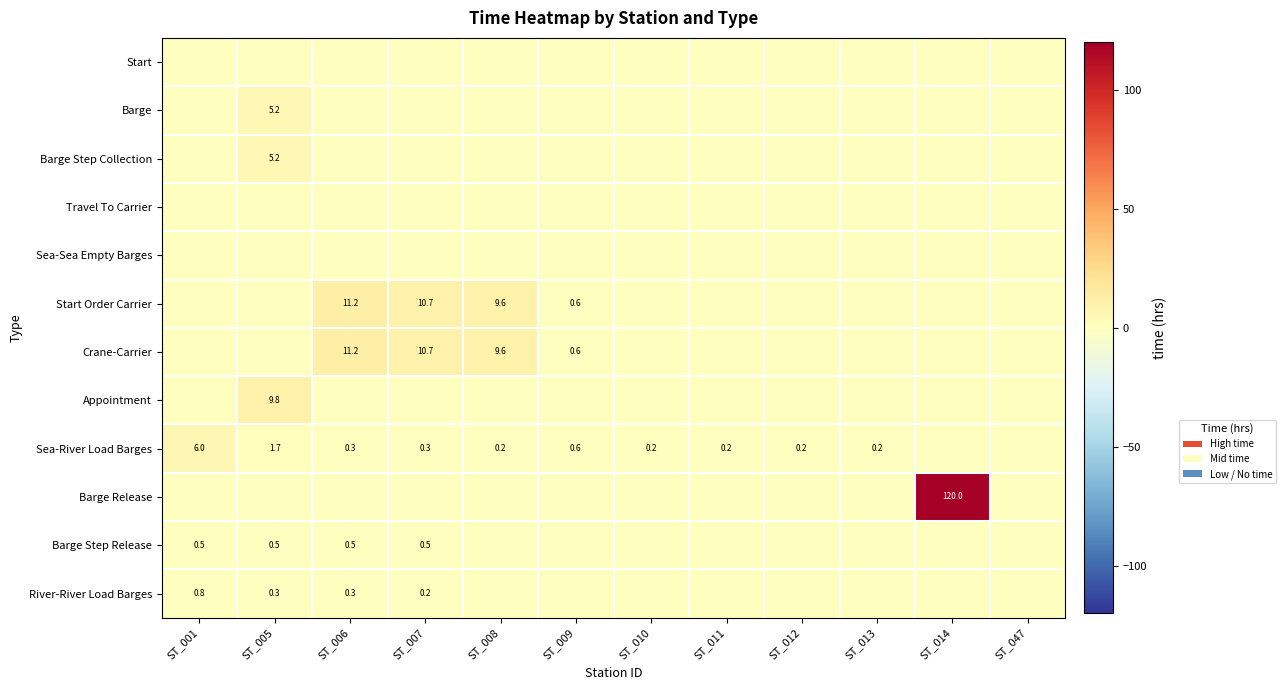

At which category is the sum across all series the highest?

ST_014